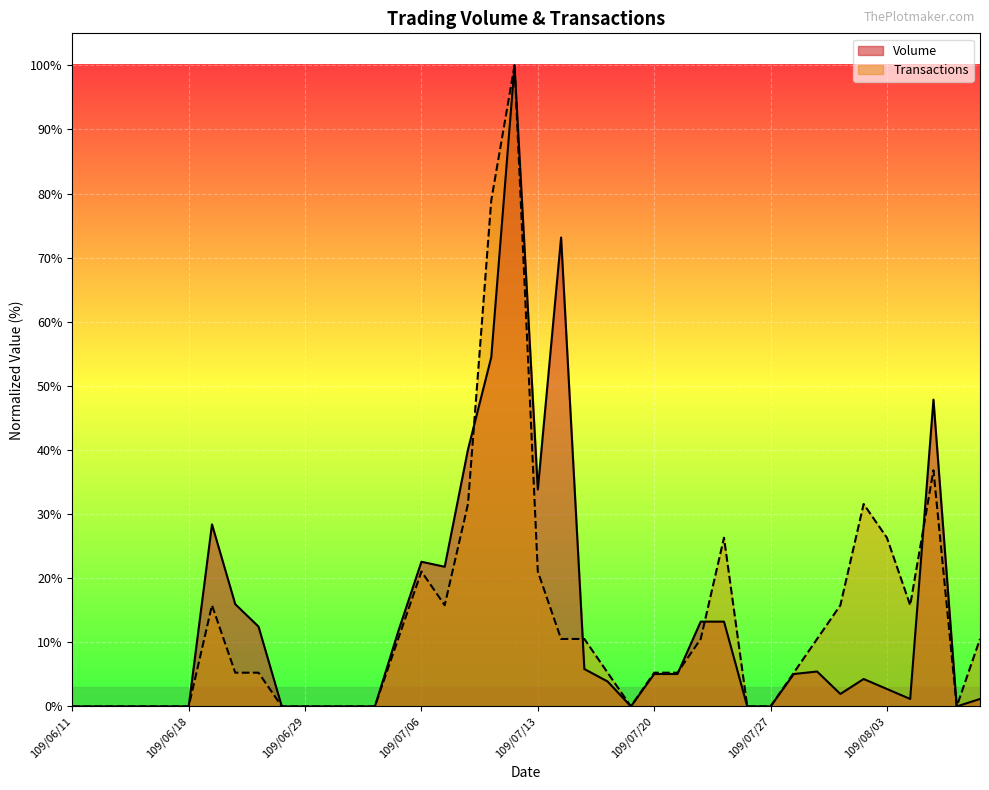

True or false: Transactions has a value of 21.1 at 109/07/13.

True